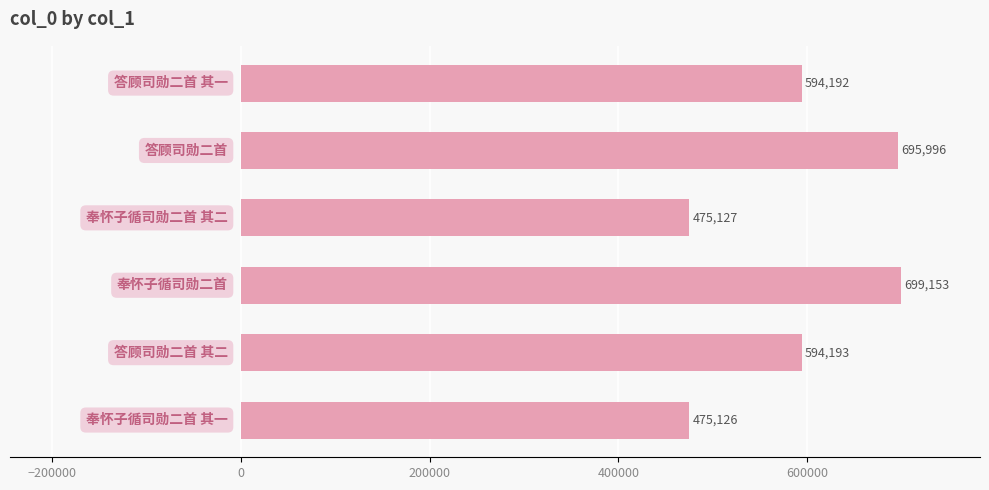

How many data points does each series have?

6